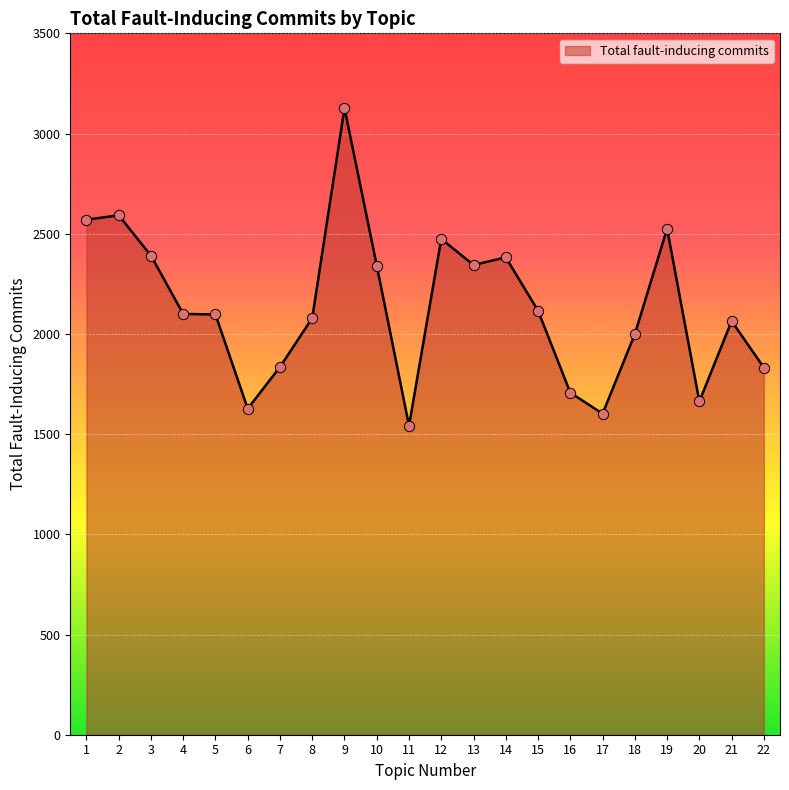

Approximately how many times larger is the value at 17 compared to 5?

0.8